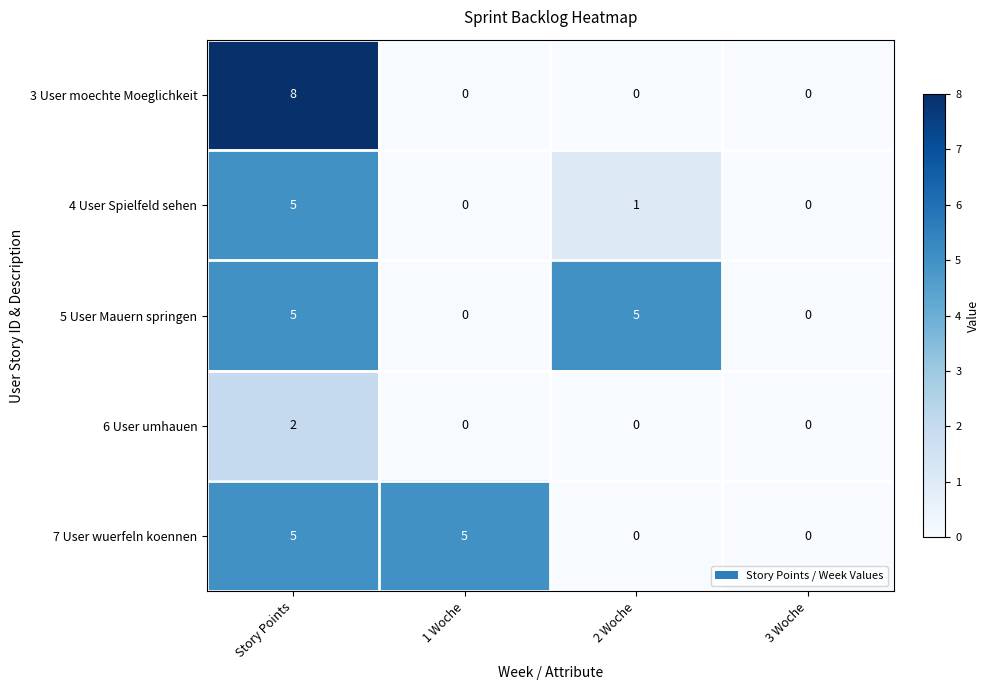

What is the difference between the highest and lowest values at Story Points?

6